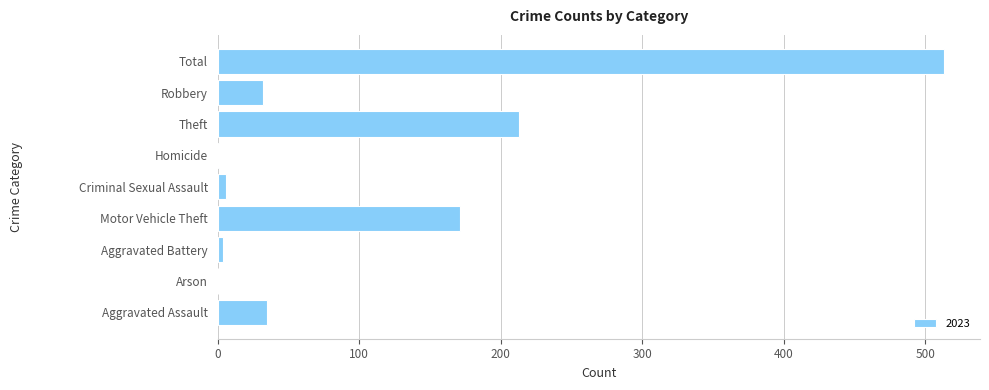

What is the greatest value displayed?

513